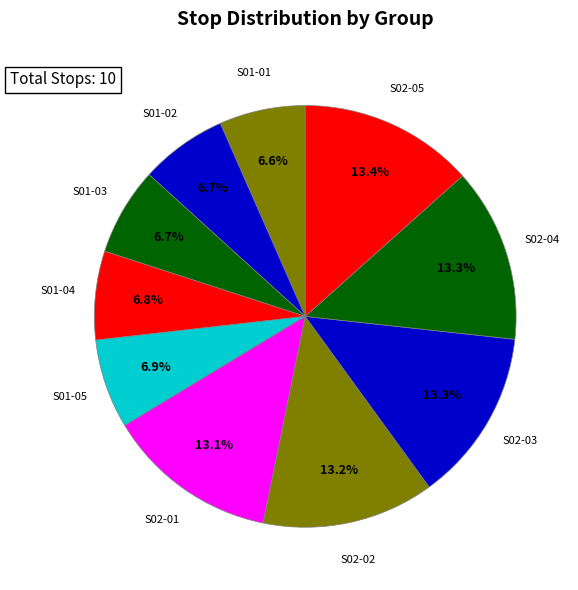

Is S01-05 the majority of the pie?

No